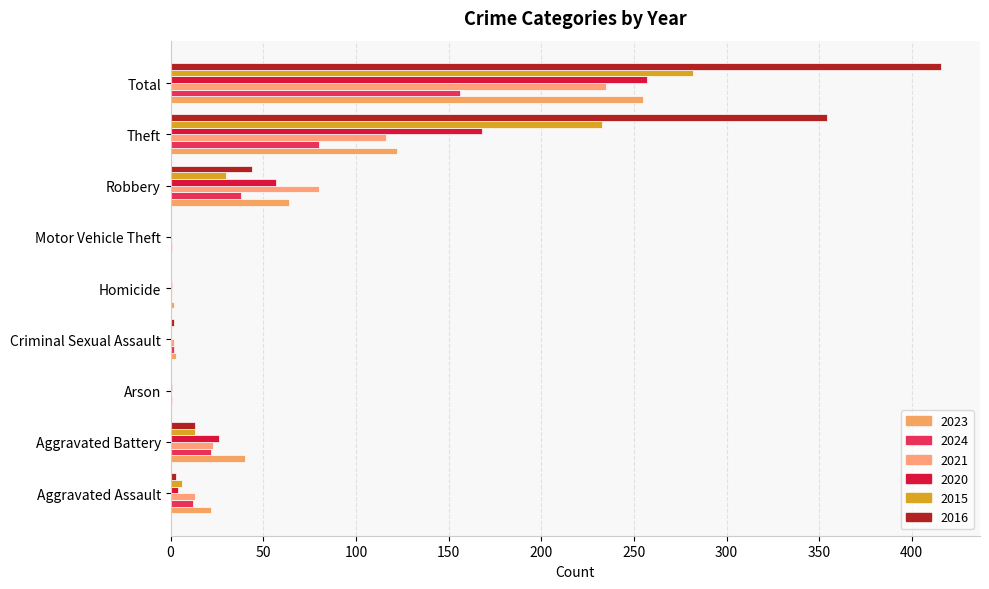

Is the value of 2016 at Theft greater than the value of 2020 at Arson?

Yes